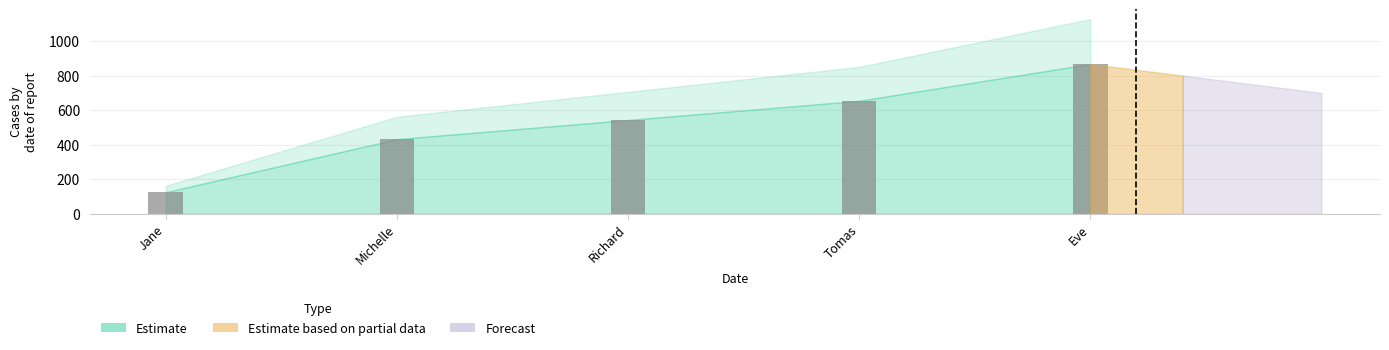

What is the change in value from Tomas to Eve?

+213